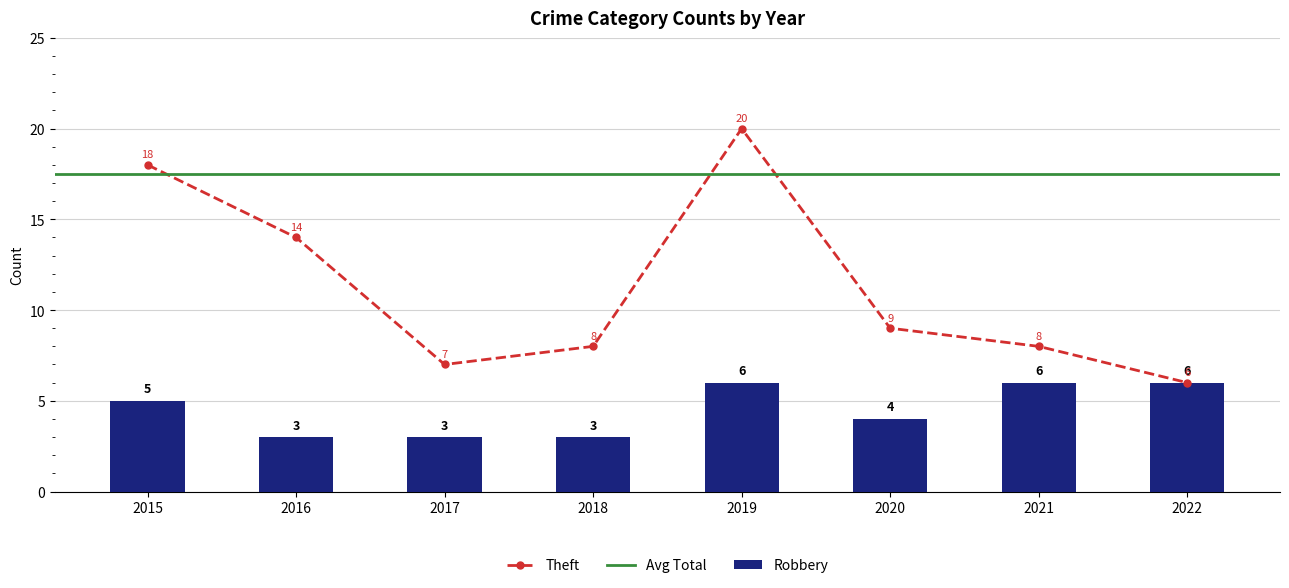

Which series has the widest spread of values?

Theft